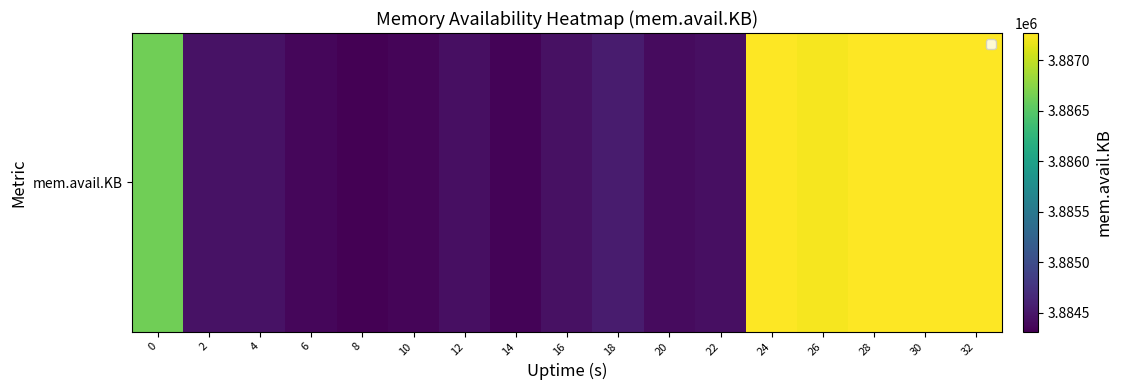

List the labels in order of value, largest first.

30, 32, 24, 28, 26, 0, 18, 2, 4, 16, 22, 12, 20, 6, 10, 14, 8